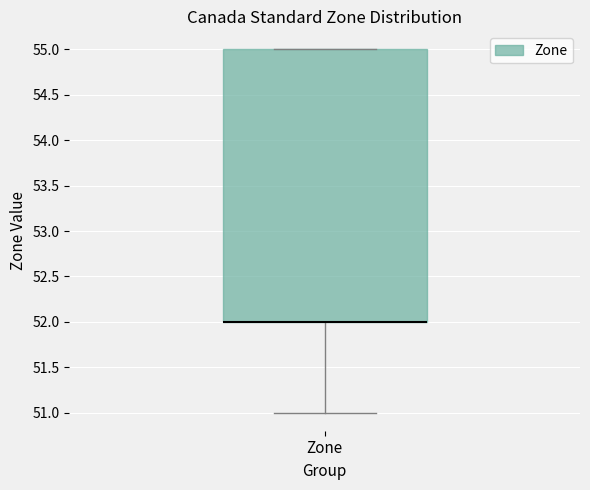

Read this box plot against the y-axis: the position of the median line, the range covered by the box, and the ends of both whiskers. The values are not printed on the chart, so give them approximately, as read against the axis.

median 52 (drawn on the box's lower edge), box 52 to 55, whiskers 51 to 55